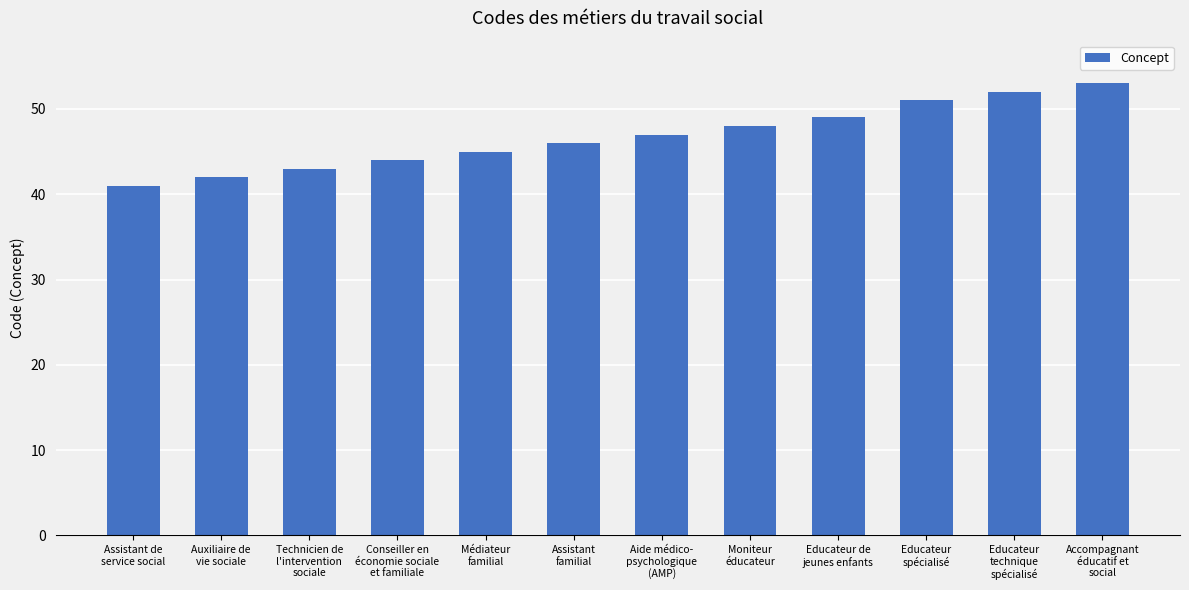

Reading left to right, extract all data points from this chart.

Assistant de
service social=41	Auxiliaire de
vie sociale=42	Technicien de
l'intervention
sociale=43	Conseiller en
économie sociale
et familiale=44	Médiateur
familial=45	Assistant
familial=46	Aide médico-
psychologique
(AMP)=47	Moniteur
éducateur=48	Educateur de
jeunes enfants=49	Educateur
spécialisé=51	Educateur
technique
spécialisé=52	Accompagnant
éducatif et
social=53